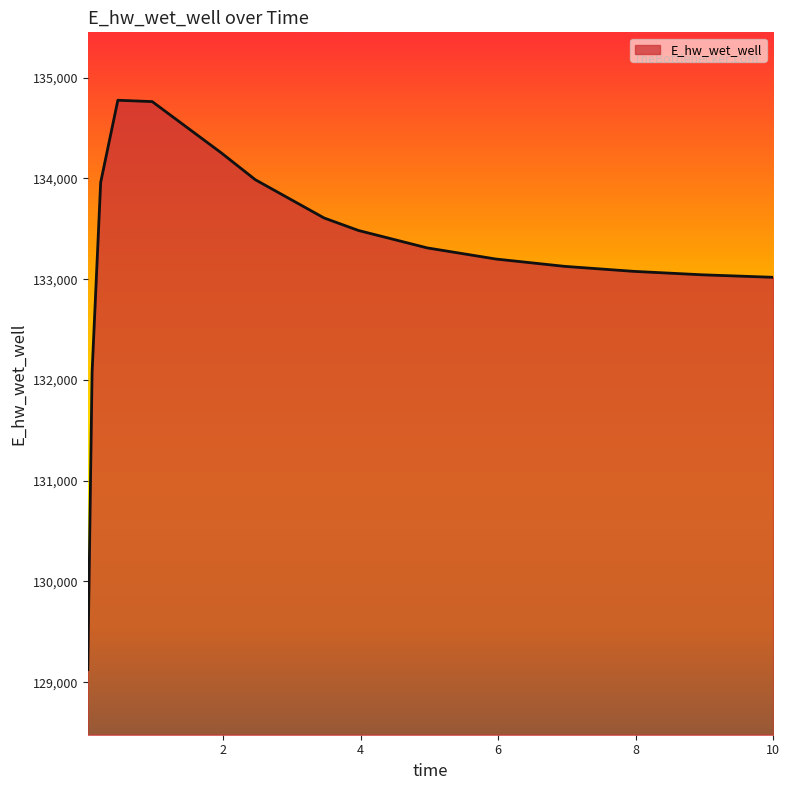

What is the difference between the maximum and minimum values?

5650.3